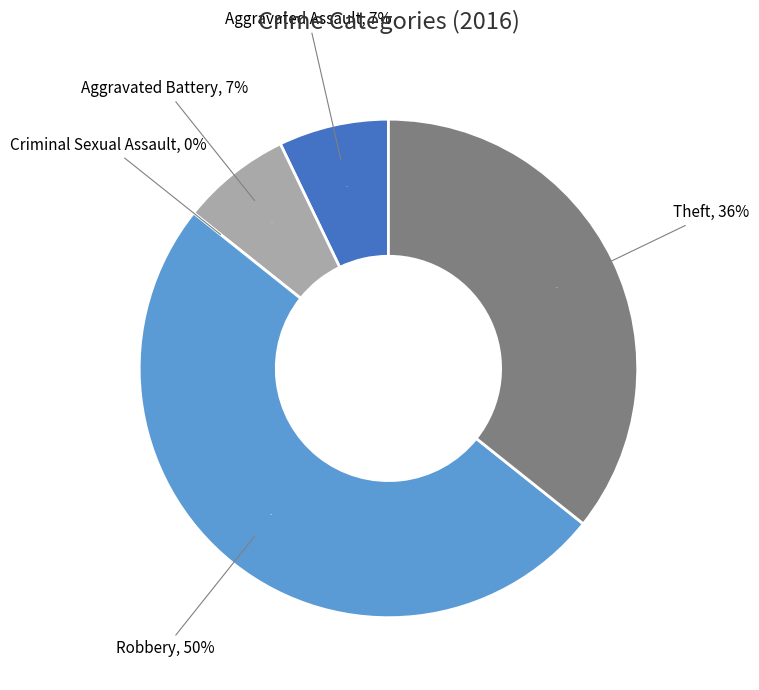

What percentage do Theft and Aggravated Assault together represent?

42.9%